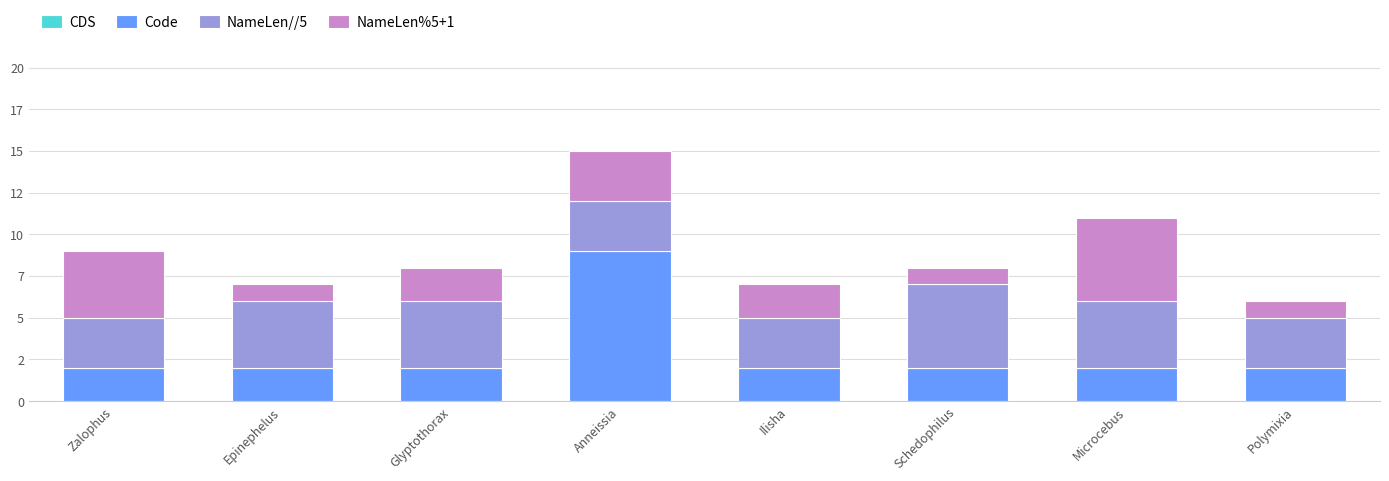

What position from the left is Zalophus?

1